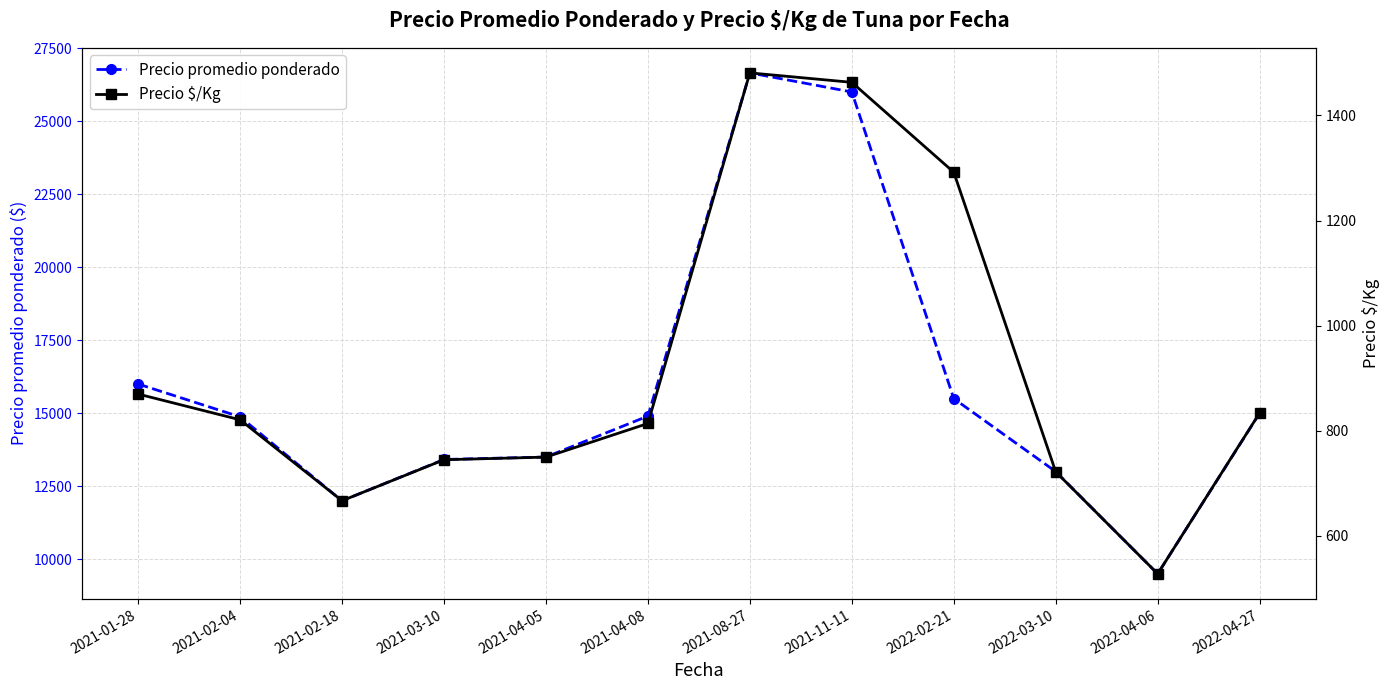

At which label does Precio $/Kg reach its peak?

2021-08-27